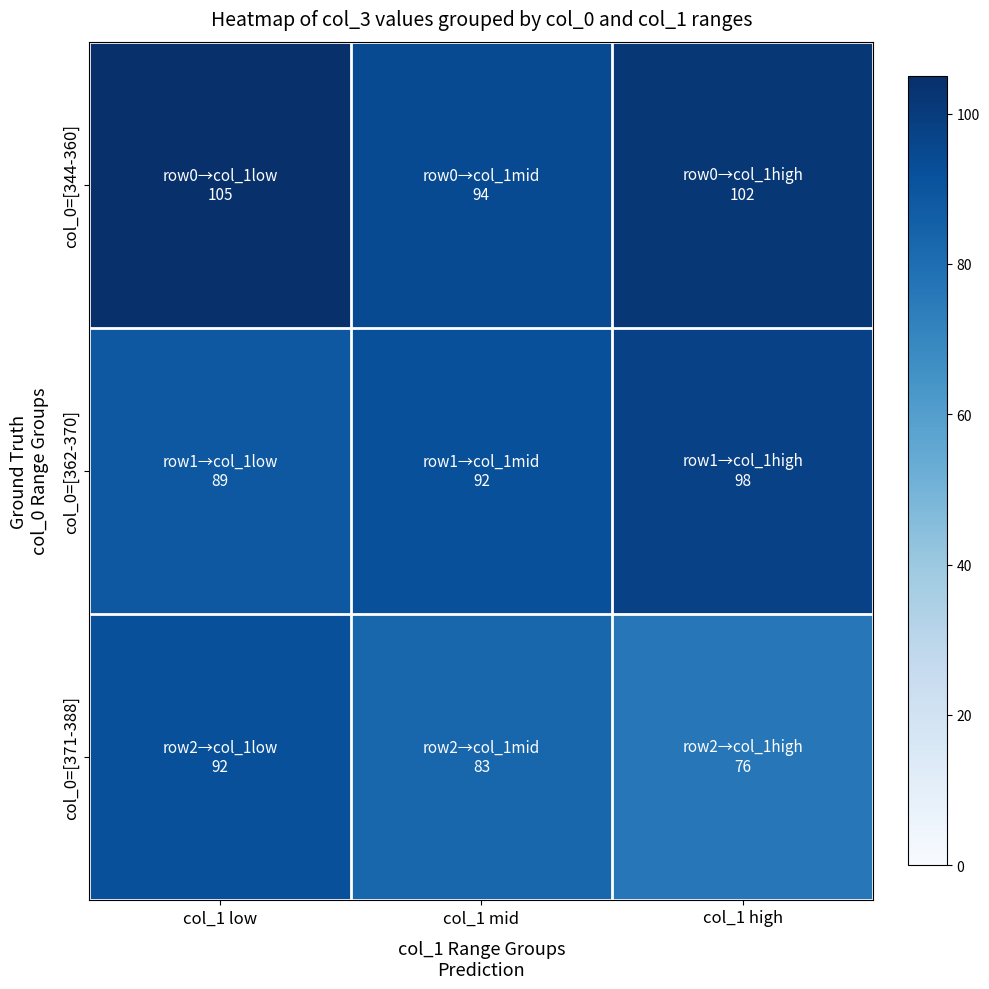

Reading right to left, list all the values displayed in this chart.

col_0=[344-360]: col_1 high=102	col_1 mid=94	col_1 low=105
col_0=[362-370]: col_1 high=98	col_1 mid=92	col_1 low=89
col_0=[371-388]: col_1 high=76	col_1 mid=83	col_1 low=92